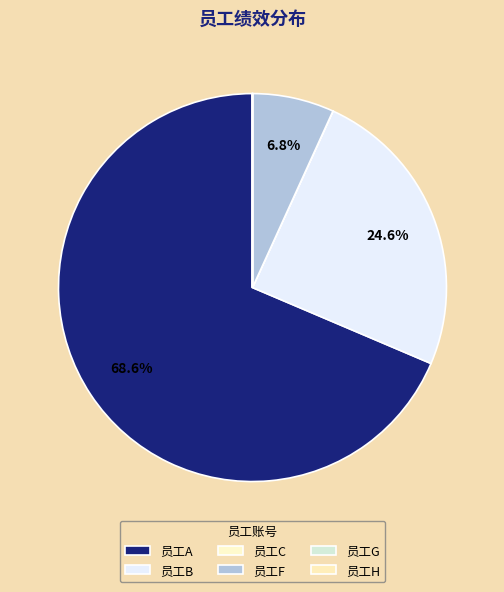

How many slices are in this pie chart?

6